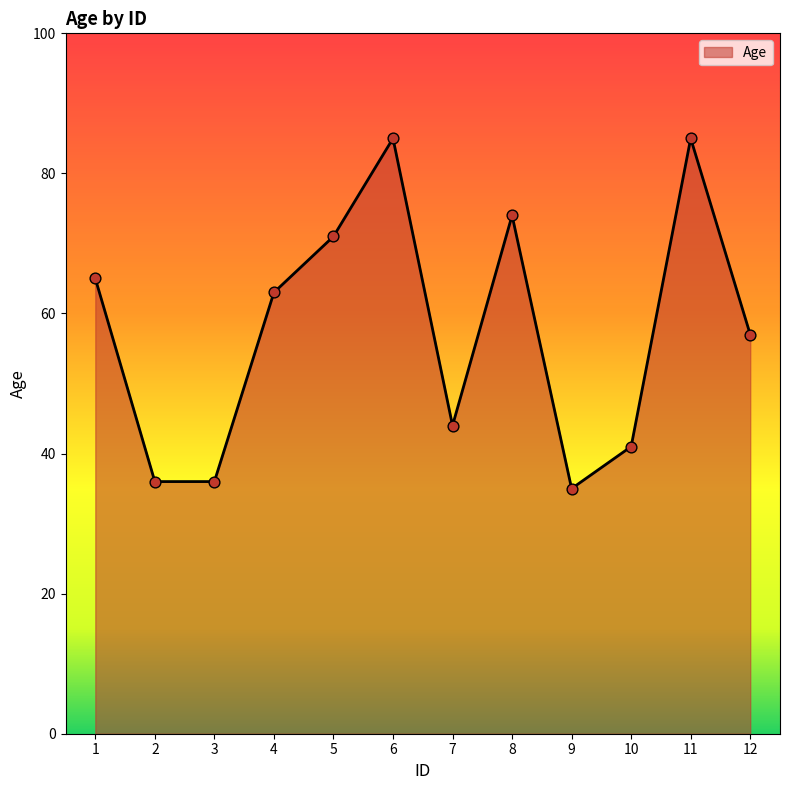

Which has a higher value, 11 or 1?

11